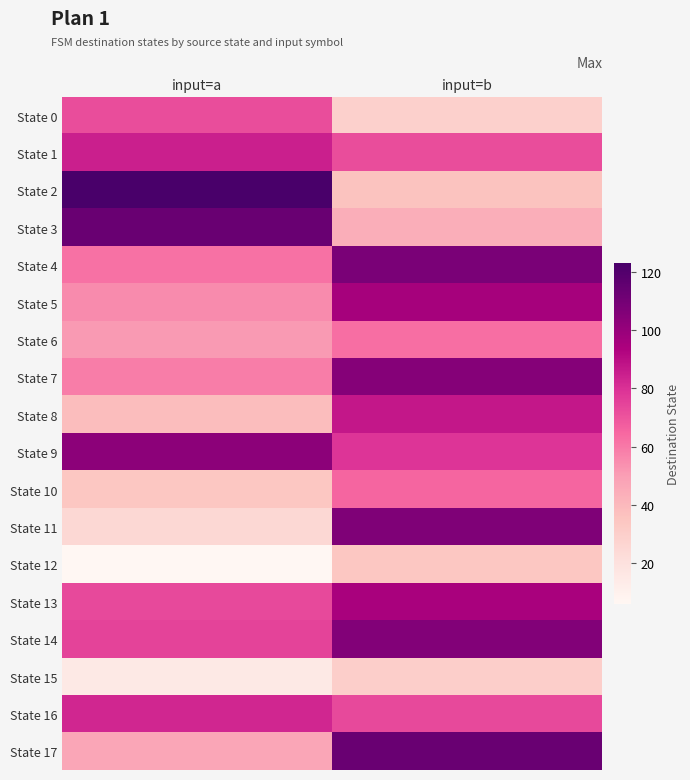

Which series changed the most between input=a and input=b?

State 2